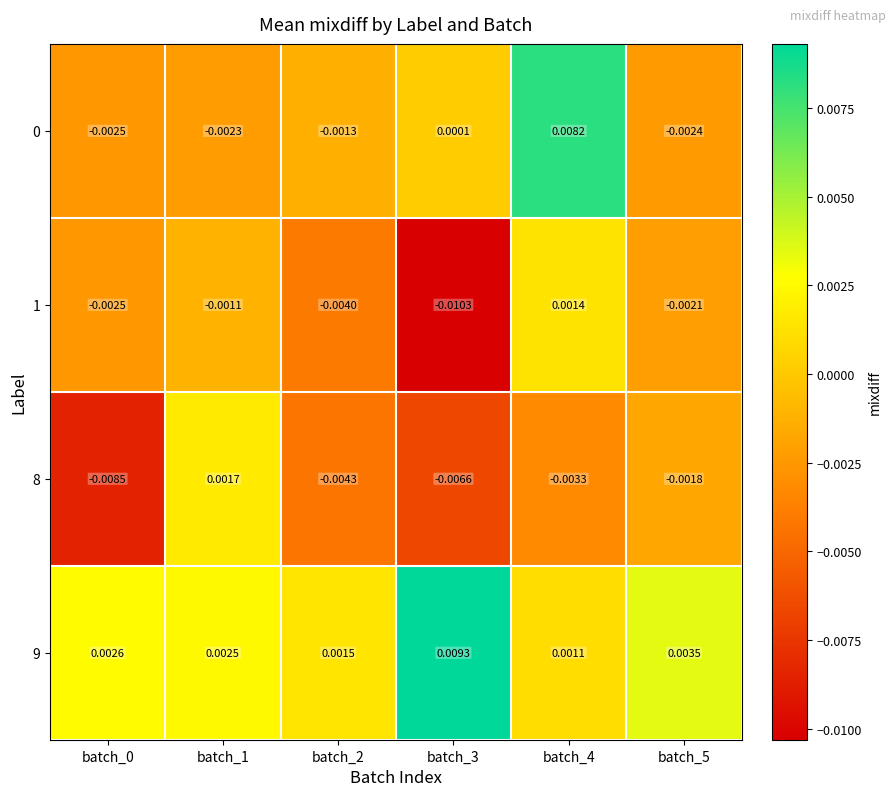

Is the value of 8 at batch_1 greater than the value of 1 at batch_1?

Yes